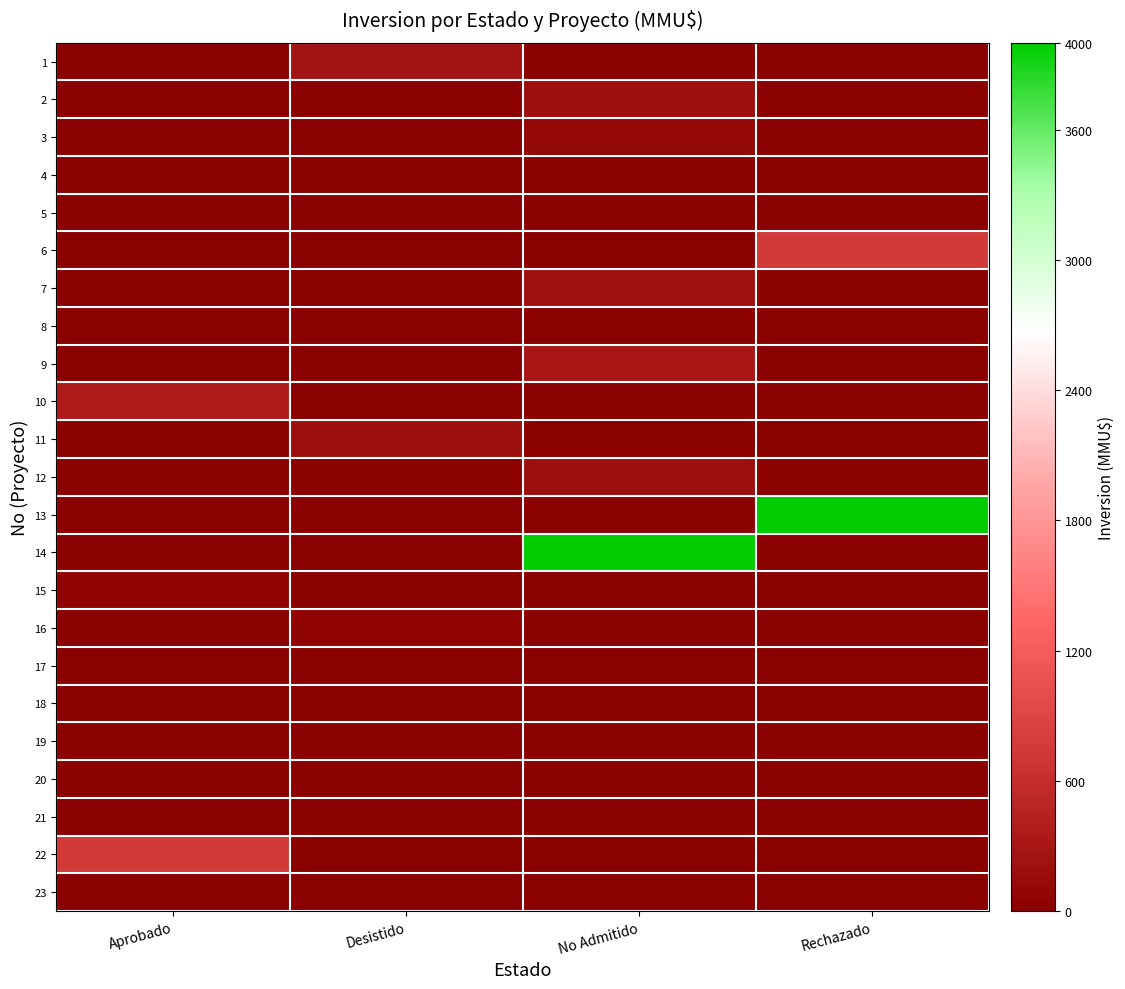

Which series has the largest range (max minus min)?

13